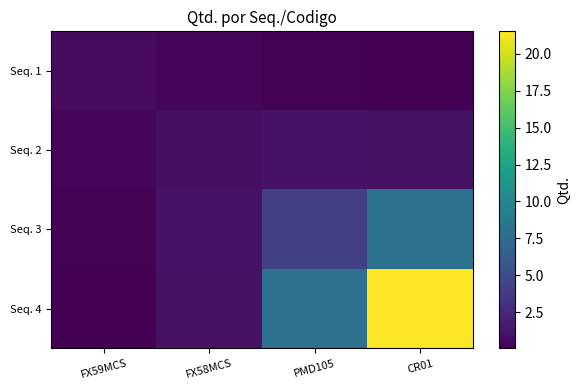

At how many categories does at least one series exceed 2?

2